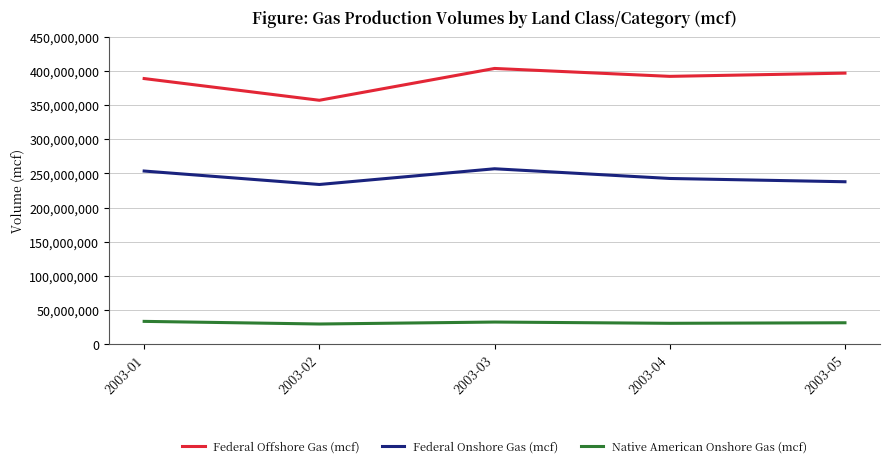

Which category has the highest value in the Federal Offshore Gas (mcf) series?

2003-03